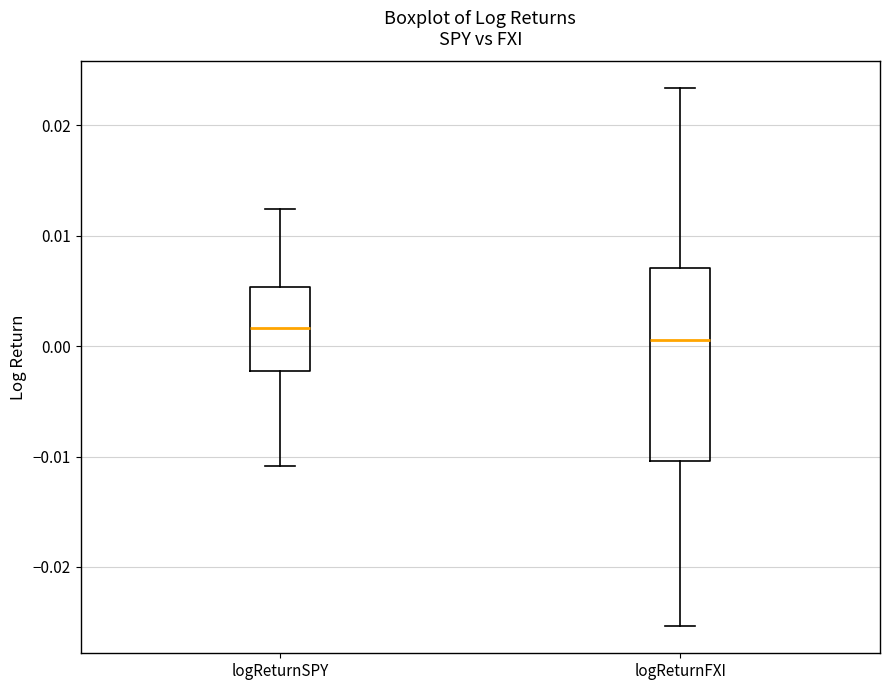

Where does the lower whisker of the box for logReturnSPY end on the y-axis? The values are not printed on the chart, so give them approximately, as read against the axis.

-0.011